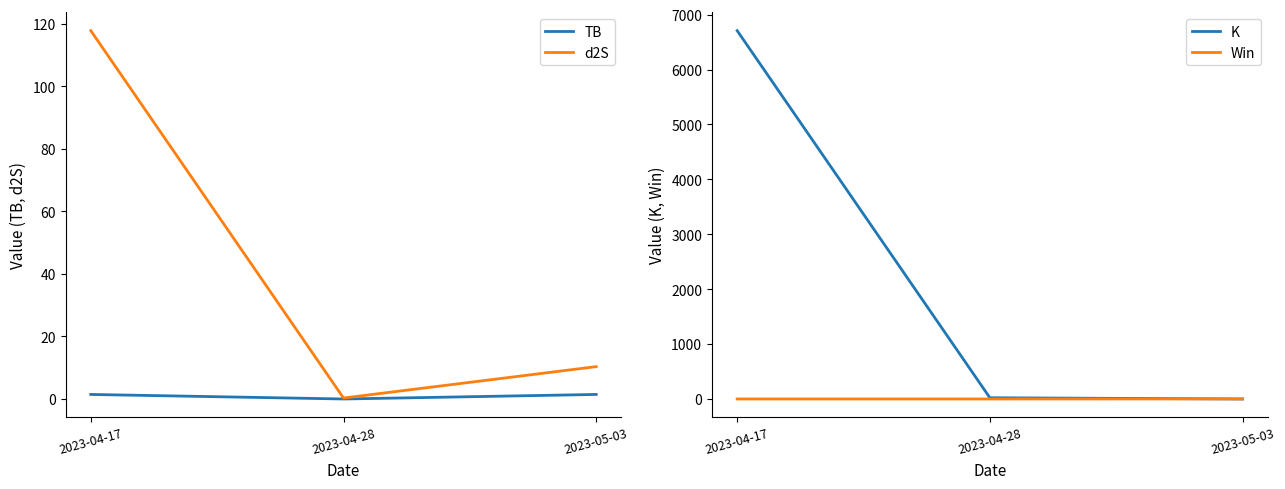

Reading right to left, transcribe all the data shown in this chart.

TB: 2023-05-03=1.5	2023-04-28=0.0	2023-04-17=1.5
d2S: 2023-05-03=10.3	2023-04-28=0.3	2023-04-17=117.7
K: 2023-05-03=0.1	2023-04-28=22.4	2023-04-17=6708.0
Win: 2023-05-03=1.0	2023-04-28=0.0	2023-04-17=0.0